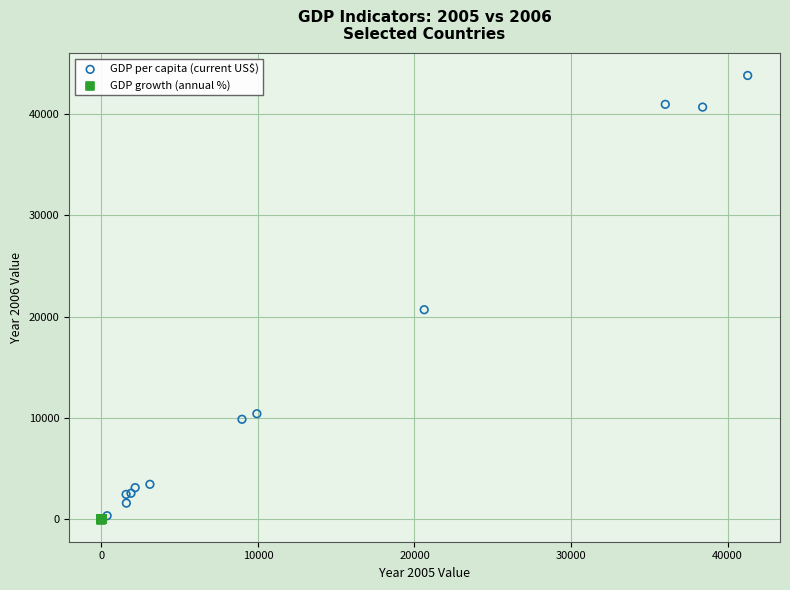

Which series has the largest Y range (max minus min)?

GDP per capita (current US$)